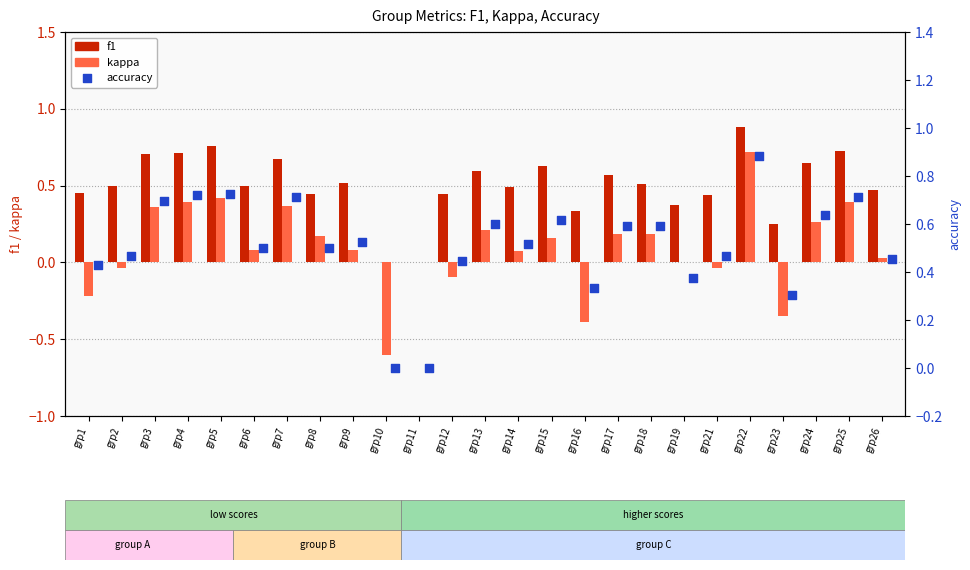

Which series reaches the minimum Y coordinate?

kappa